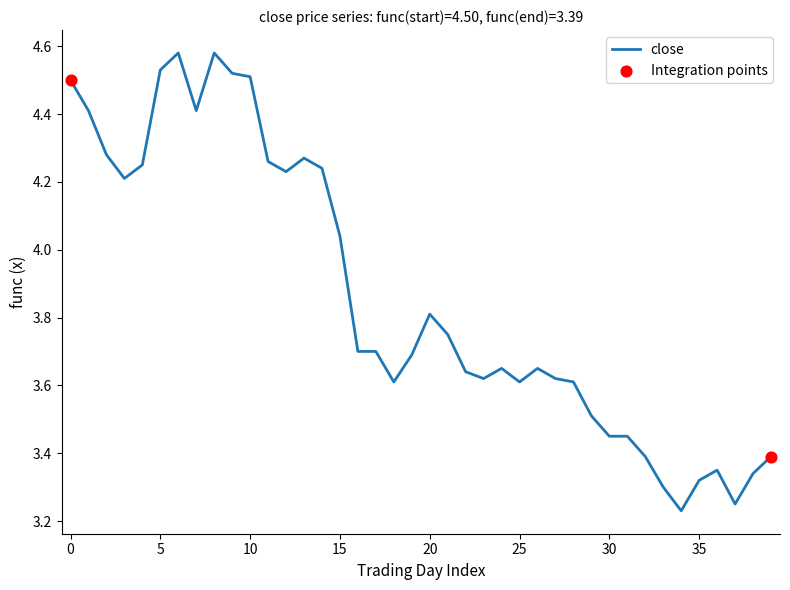

Does the chart have visible grid lines?

No